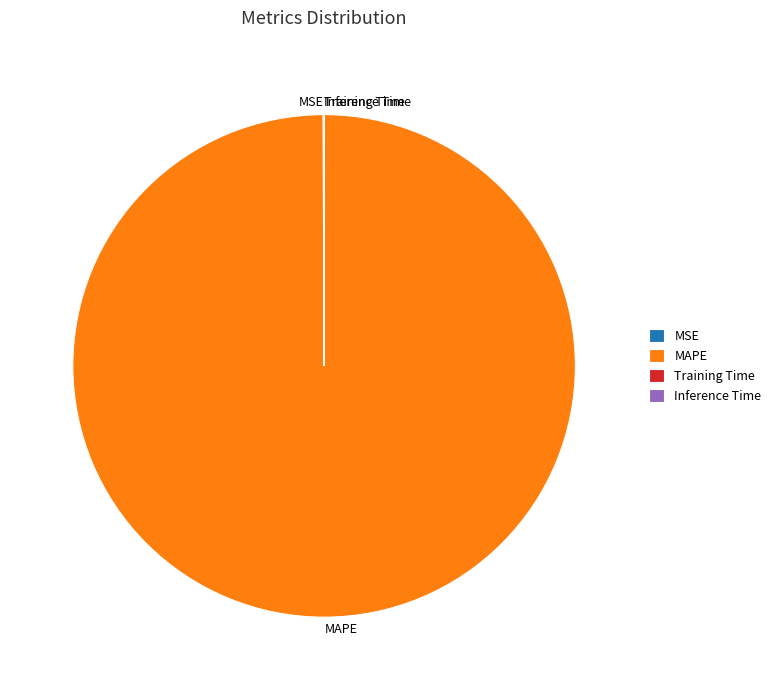

Which slice is the largest?

MAPE